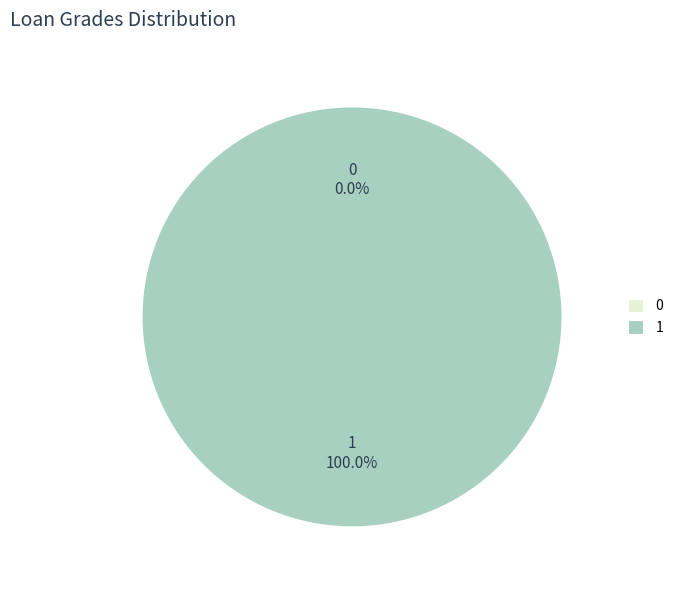

To the nearest percent, what is the difference between the 0 and 1 slice percentages?

100%